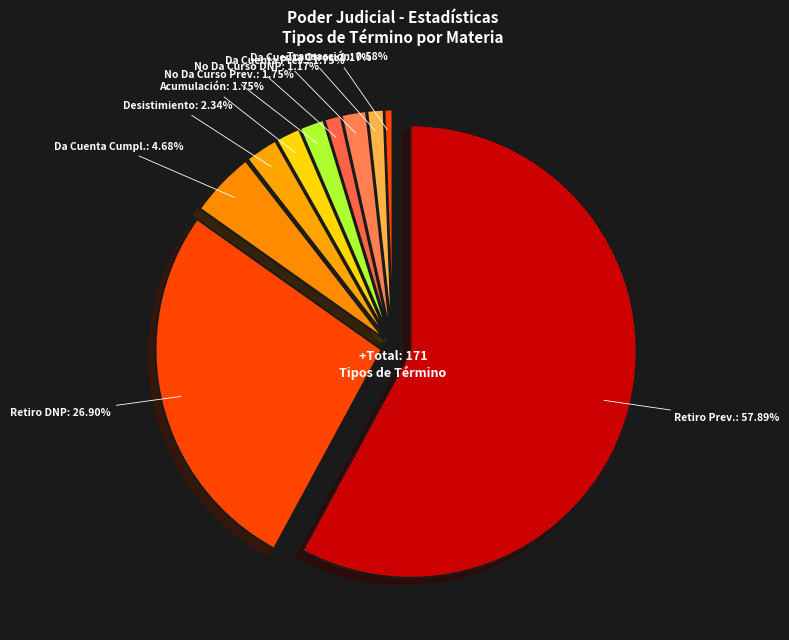

The Acumulación
(Ejecutivo Previsional) slice represents 2% of the pie. True or false?

True